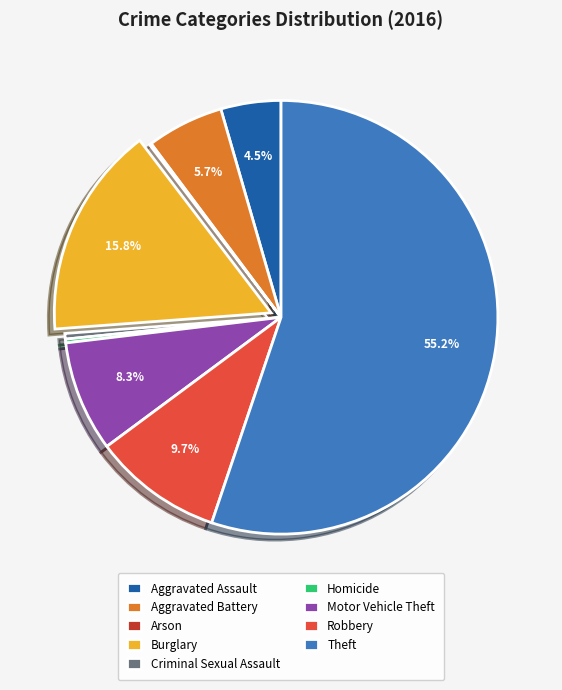

True or false: Motor Vehicle Theft accounts for 1% of the total.

False